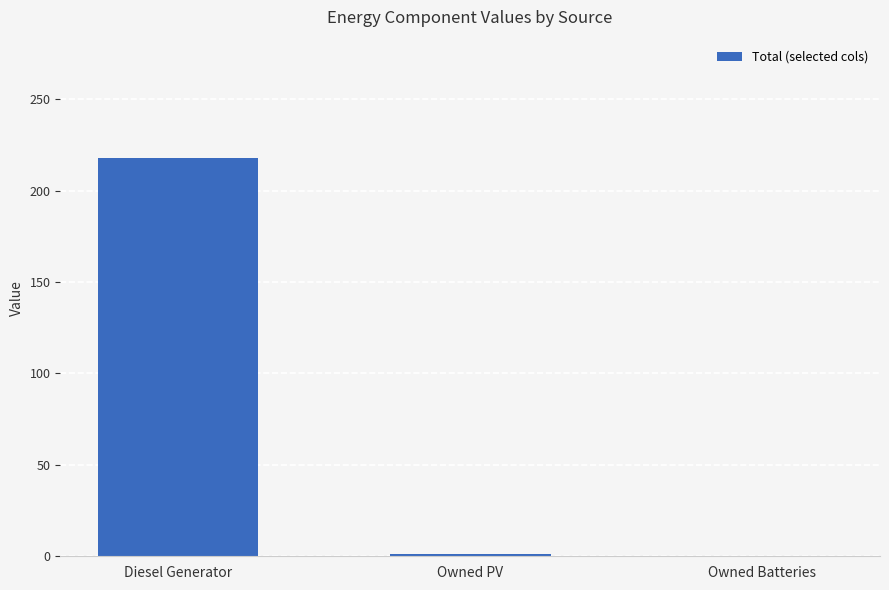

What is the sum of all values?

219